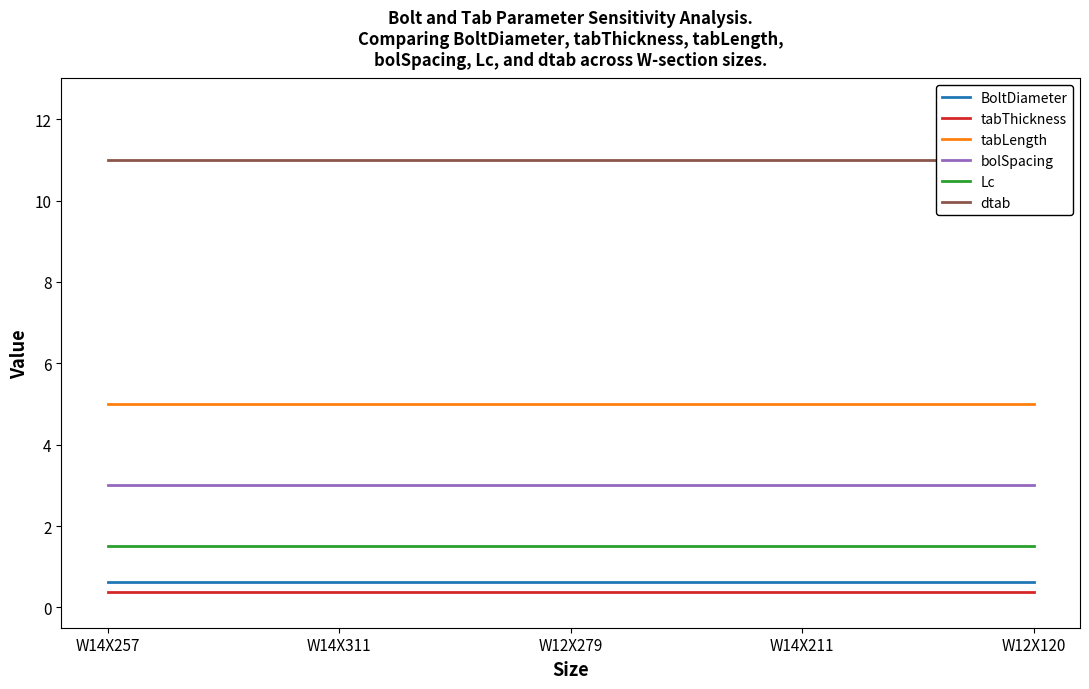

Count the number of categories in the chart.

5